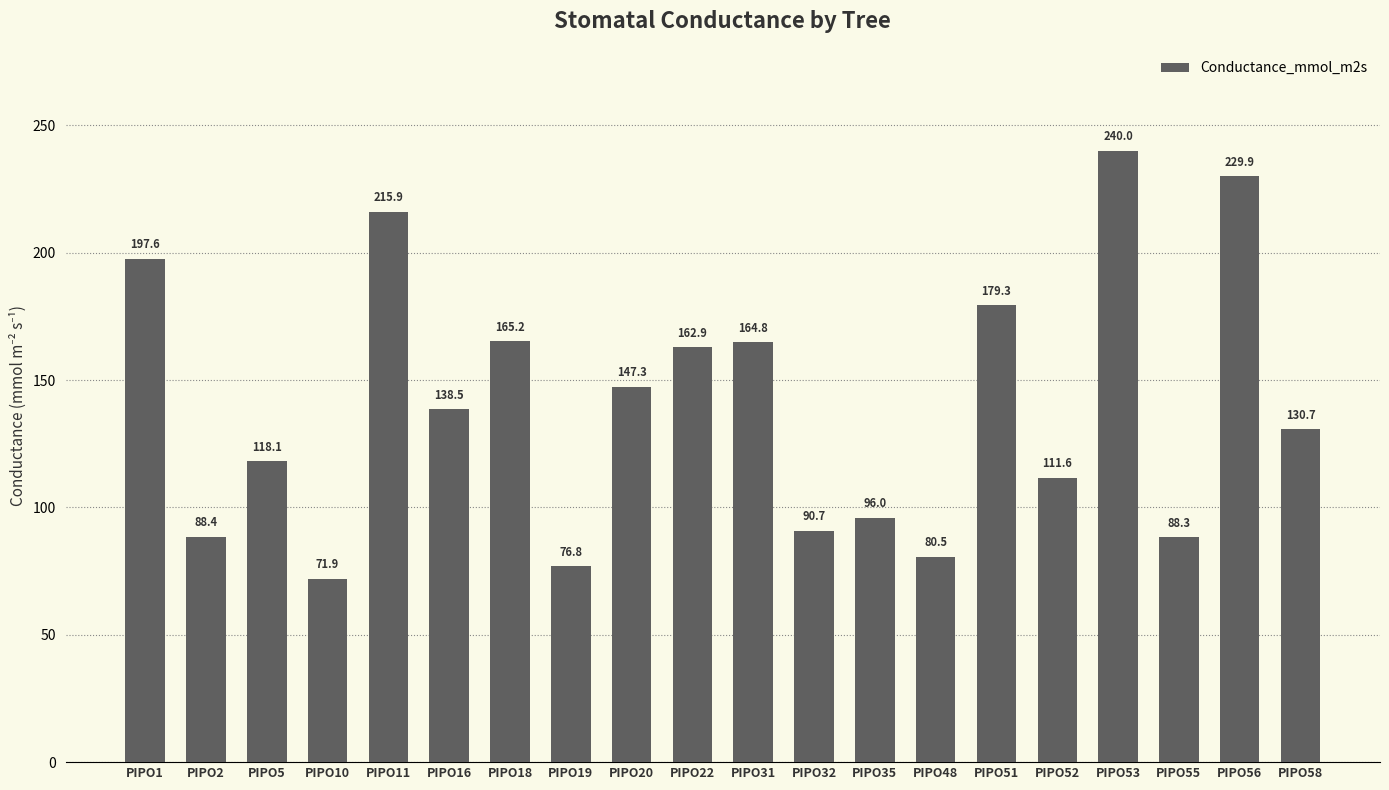

List the labels in order of value, smallest first.

PIPO10, PIPO19, PIPO48, PIPO55, PIPO2, PIPO32, PIPO35, PIPO52, PIPO5, PIPO58, PIPO16, PIPO20, PIPO22, PIPO31, PIPO18, PIPO51, PIPO1, PIPO11, PIPO56, PIPO53